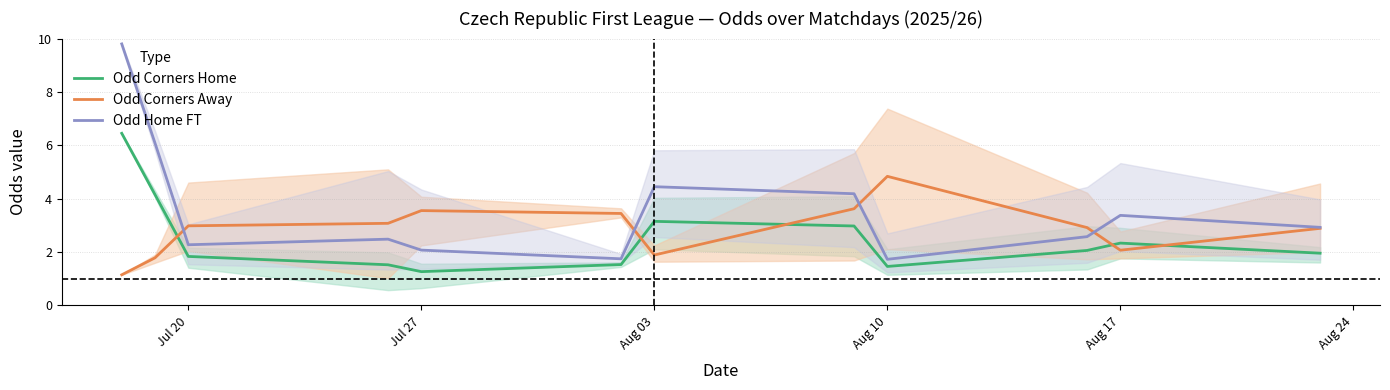

How many times do Odd Corners Away and Odd Corners Home cross each other?

5